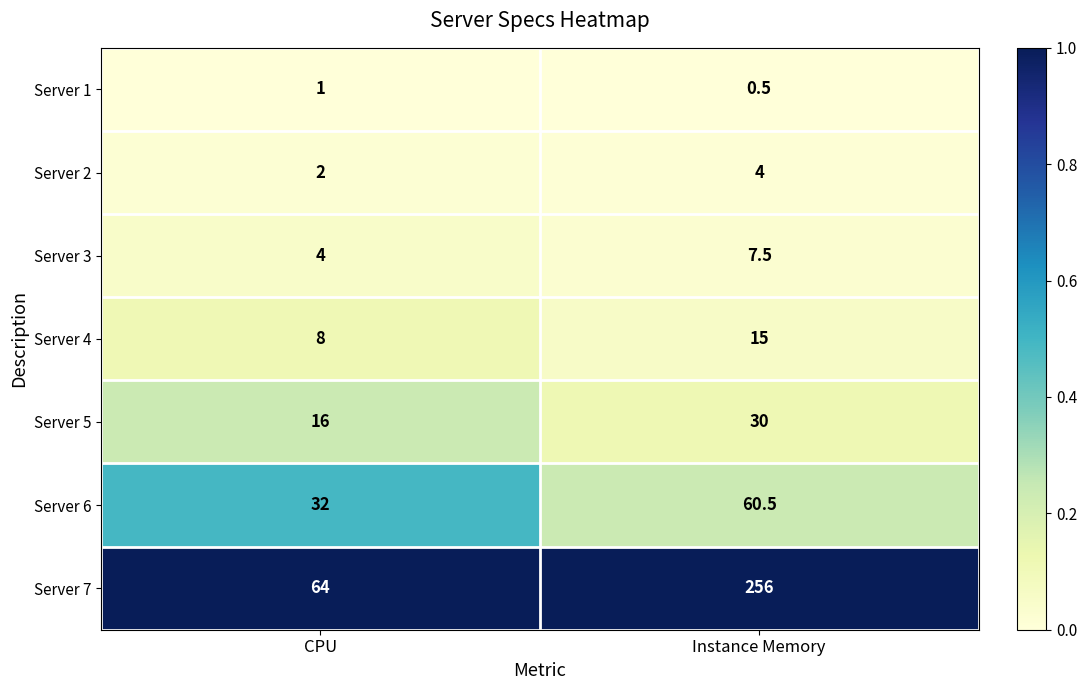

Is it true that Server 4 equals 15.0 at Instance Memory?

True